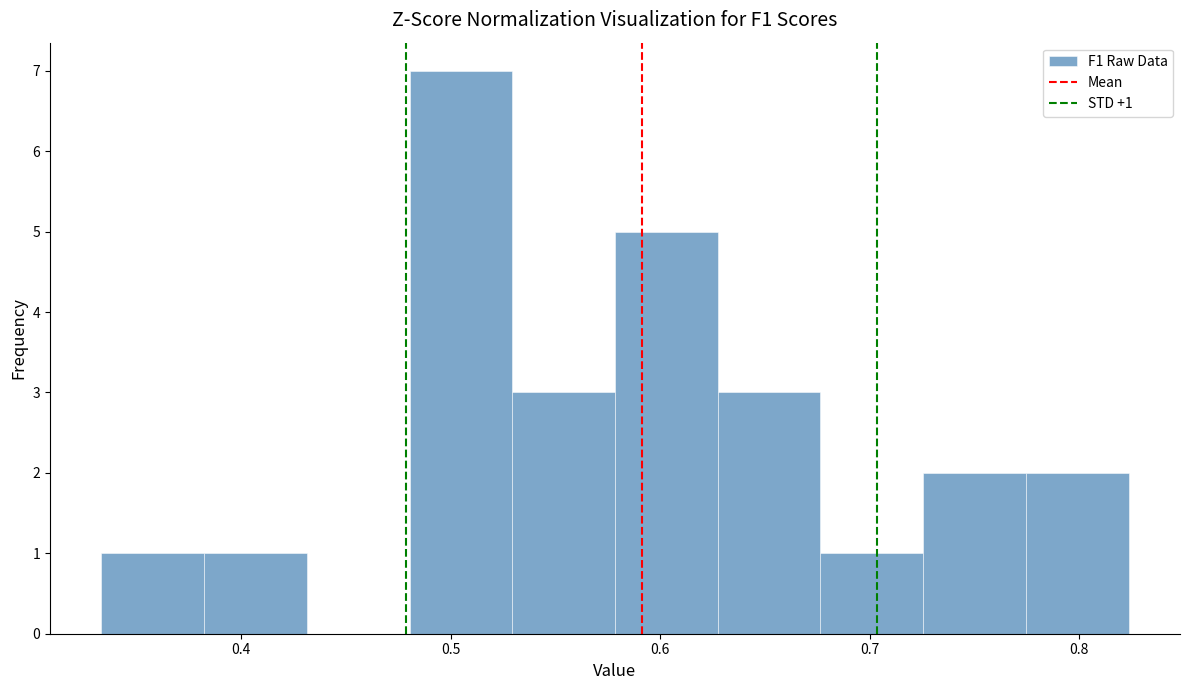

Which range on the x-axis has the tallest bar?

0.48 to 0.53